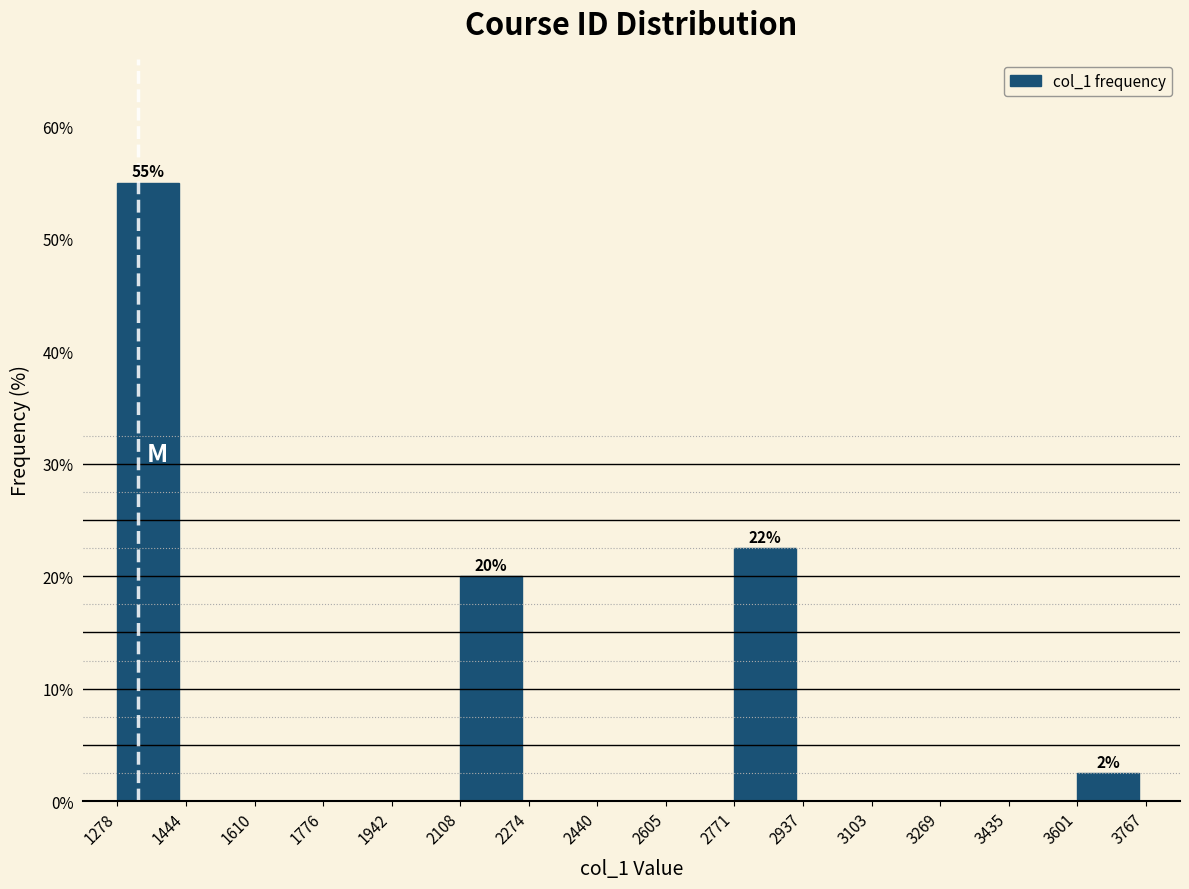

Over which range of the x-axis is the bar tallest?

1278 to 1444